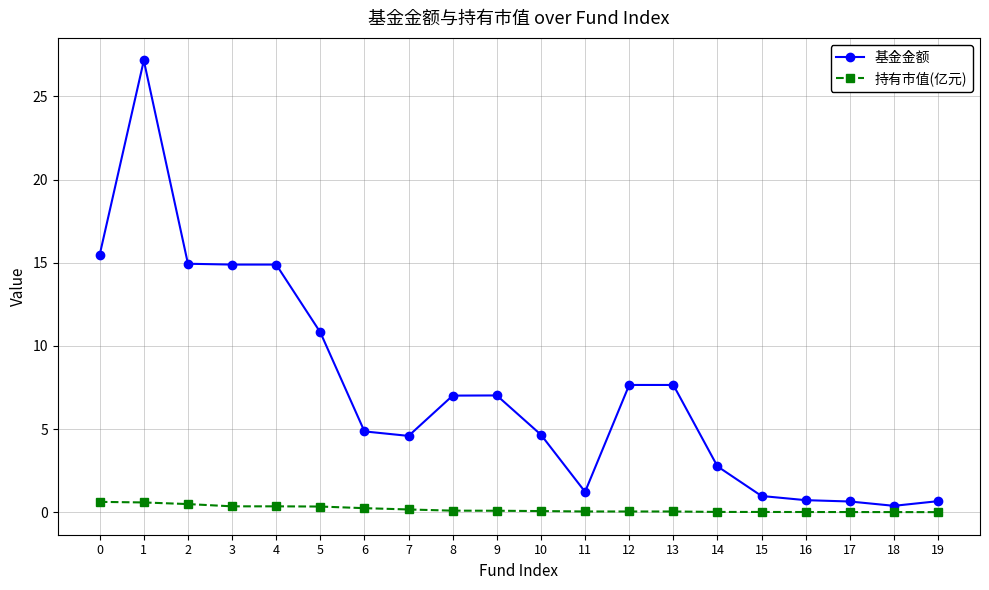

The 基金金额 series shows 9.5 at 8. True or false?

False